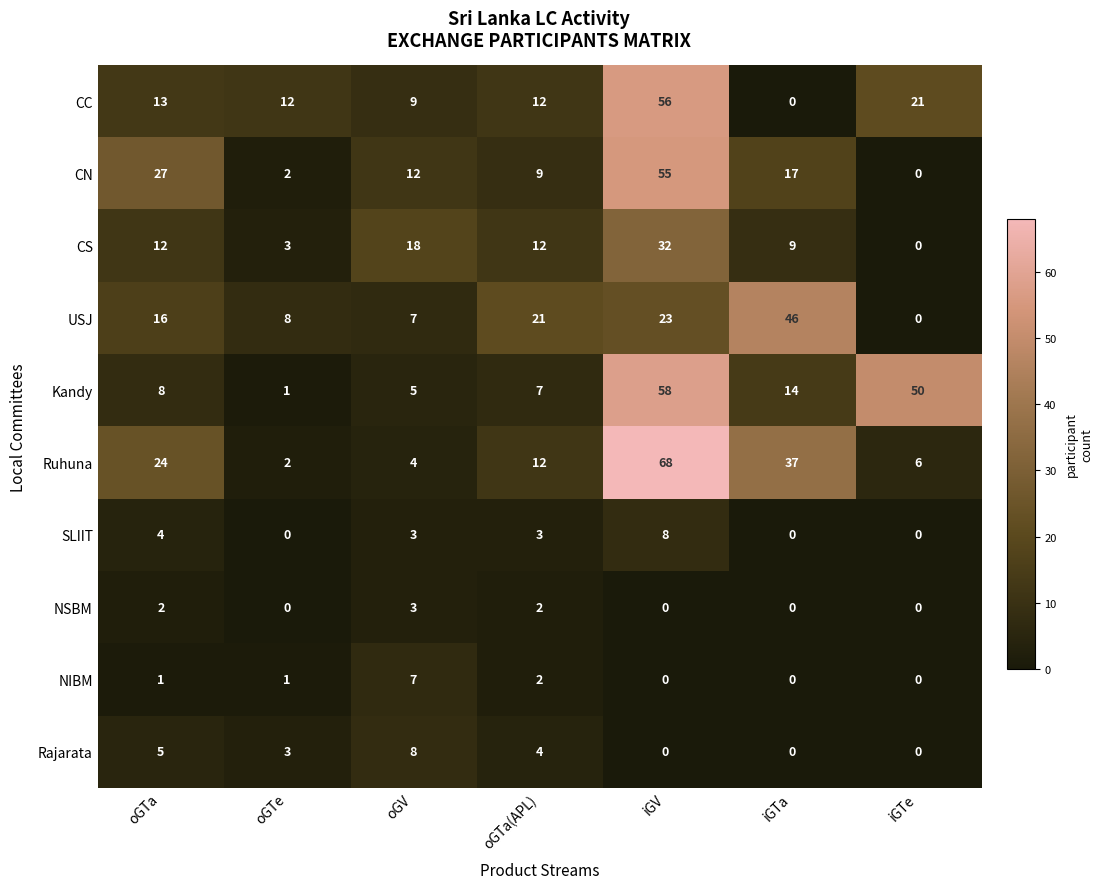

What is the total value across all series at iGV?

300